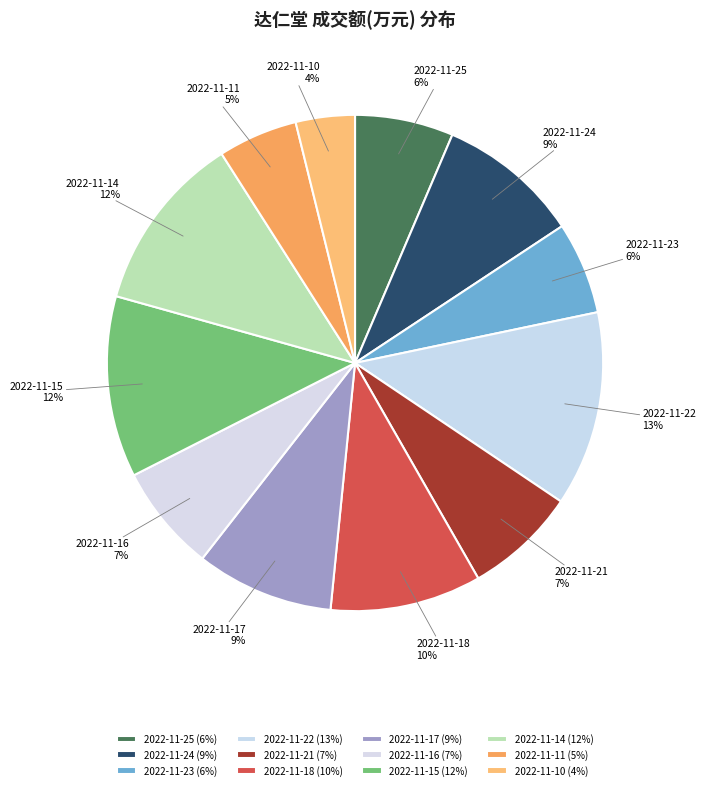

How many segments does this pie chart have?

12